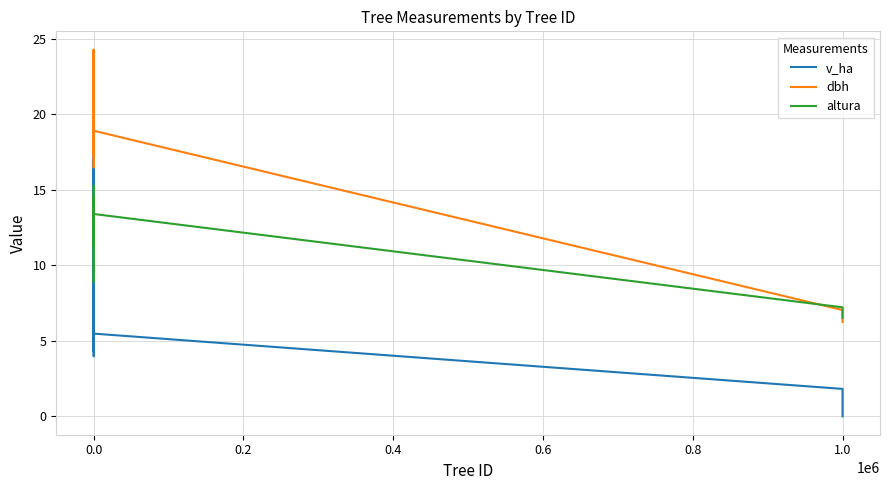

Rank the series by their maximum value, from highest to lowest.

dbh, v_ha, altura